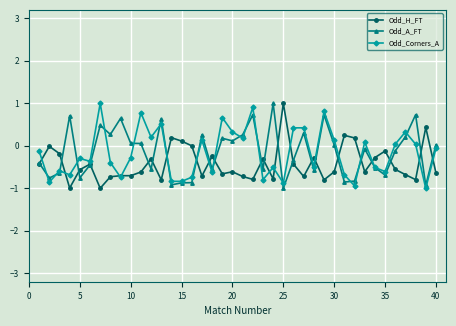

What is the greatest value displayed?

1.0